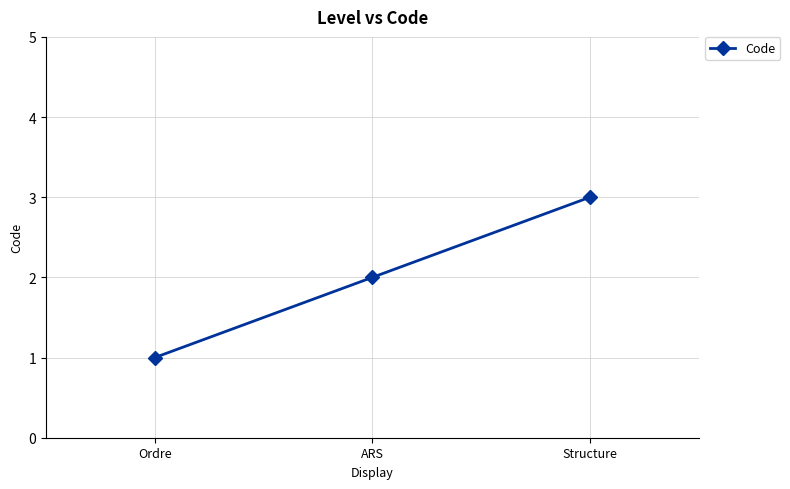

What is the change in value from Ordre to Structure?

+2